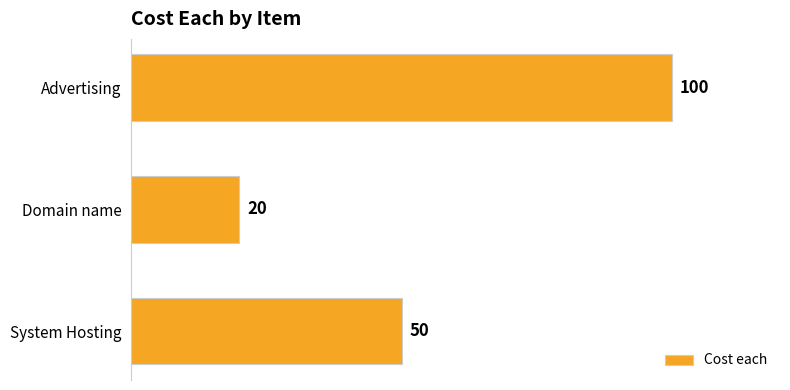

What is the sum of all values?

170